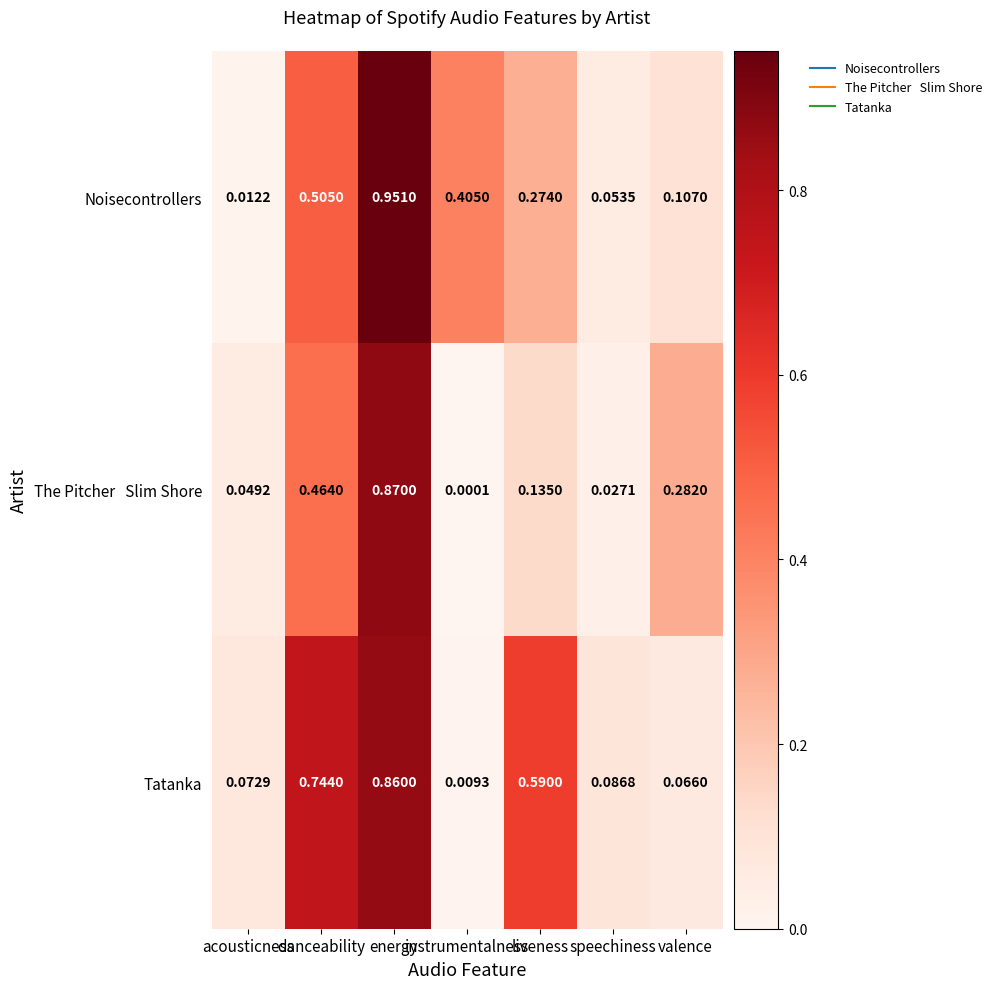

Which series has the widest spread of values?

Noisecontrollers